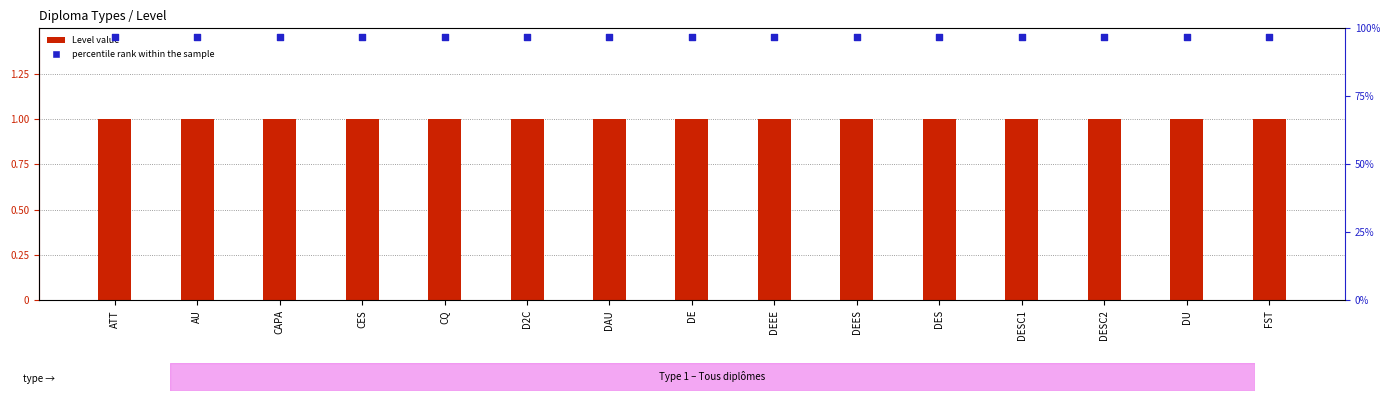

What are all the series names shown in the legend?

Level, percentile rank within the sample